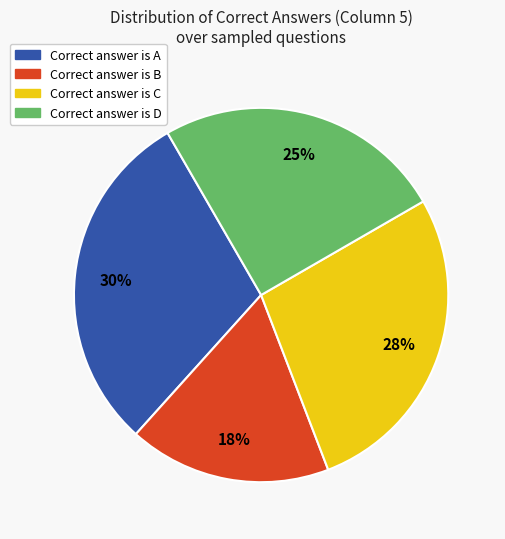

Is there any slice that represents more than half of the pie?

No